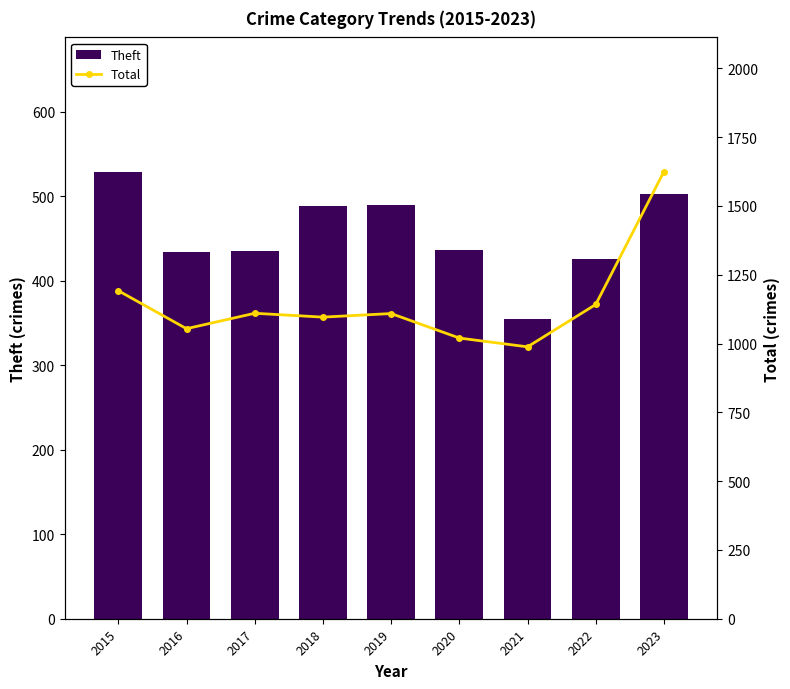

What is the sum of the Total values at 2018 and 2015?

2288